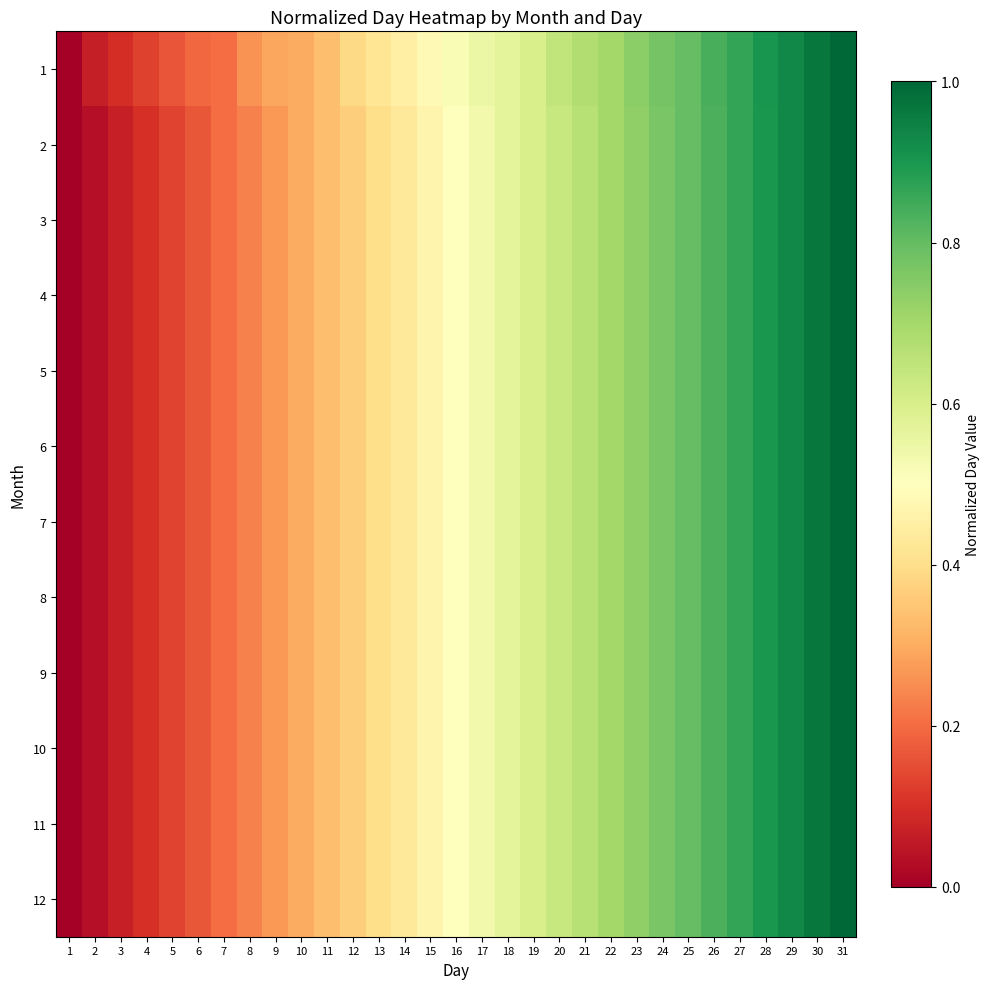

Reading right to left, extract all data points from this chart.

1: 31=1.0	30=1.0	29=0.9	28=0.9	27=0.9	26=0.8	25=0.8	24=0.8	23=0.7	22=0.7	21=0.7	20=0.6	19=0.6	18=0.6	17=0.5	16=0.5	15=0.5	14=0.5	13=0.4	12=0.4	11=0.3	10=0.3	9=0.3	8=0.3	7=0.2	6=0.2	5=0.2	4=0.1	3=0.1	2=0.1	1=0.0
2: 31=1.0	30=1.0	29=0.9	28=0.9	27=0.9	26=0.8	25=0.8	24=0.8	23=0.7	22=0.7	21=0.7	20=0.6	19=0.6	18=0.6	17=0.5	16=0.5	15=0.5	14=0.4	13=0.4	12=0.4	11=0.3	10=0.3	9=0.3	8=0.2	7=0.2	6=0.2	5=0.1	4=0.1	3=0.1	2=0.0	1=0.0
3: 31=1.0	30=1.0	29=0.9	28=0.9	27=0.9	26=0.8	25=0.8	24=0.8	23=0.7	22=0.7	21=0.7	20=0.6	19=0.6	18=0.6	17=0.5	16=0.5	15=0.5	14=0.4	13=0.4	12=0.4	11=0.3	10=0.3	9=0.3	8=0.2	7=0.2	6=0.2	5=0.1	4=0.1	3=0.1	2=0.0	1=0.0
4: 31=1.0	30=1.0	29=0.9	28=0.9	27=0.9	26=0.8	25=0.8	24=0.8	23=0.7	22=0.7	21=0.7	20=0.6	19=0.6	18=0.6	17=0.5	16=0.5	15=0.5	14=0.4	13=0.4	12=0.4	11=0.3	10=0.3	9=0.3	8=0.2	7=0.2	6=0.2	5=0.1	4=0.1	3=0.1	2=0.0	1=0.0
5: 31=1.0	30=1.0	29=0.9	28=0.9	27=0.9	26=0.8	25=0.8	24=0.8	23=0.7	22=0.7	21=0.7	20=0.6	19=0.6	18=0.6	17=0.5	16=0.5	15=0.5	14=0.4	13=0.4	12=0.4	11=0.3	10=0.3	9=0.3	8=0.2	7=0.2	6=0.2	5=0.1	4=0.1	3=0.1	2=0.0	1=0.0
6: 31=1.0	30=1.0	29=0.9	28=0.9	27=0.9	26=0.8	25=0.8	24=0.8	23=0.7	22=0.7	21=0.7	20=0.6	19=0.6	18=0.6	17=0.5	16=0.5	15=0.5	14=0.4	13=0.4	12=0.4	11=0.3	10=0.3	9=0.3	8=0.2	7=0.2	6=0.2	5=0.1	4=0.1	3=0.1	2=0.0	1=0.0
7: 31=1.0	30=1.0	29=0.9	28=0.9	27=0.9	26=0.8	25=0.8	24=0.8	23=0.7	22=0.7	21=0.7	20=0.6	19=0.6	18=0.6	17=0.5	16=0.5	15=0.5	14=0.4	13=0.4	12=0.4	11=0.3	10=0.3	9=0.3	8=0.2	7=0.2	6=0.2	5=0.1	4=0.1	3=0.1	2=0.0	1=0.0
8: 31=1.0	30=1.0	29=0.9	28=0.9	27=0.9	26=0.8	25=0.8	24=0.8	23=0.7	22=0.7	21=0.7	20=0.6	19=0.6	18=0.6	17=0.5	16=0.5	15=0.5	14=0.4	13=0.4	12=0.4	11=0.3	10=0.3	9=0.3	8=0.2	7=0.2	6=0.2	5=0.1	4=0.1	3=0.1	2=0.0	1=0.0
9: 31=1.0	30=1.0	29=0.9	28=0.9	27=0.9	26=0.8	25=0.8	24=0.8	23=0.7	22=0.7	21=0.7	20=0.6	19=0.6	18=0.6	17=0.5	16=0.5	15=0.5	14=0.4	13=0.4	12=0.4	11=0.3	10=0.3	9=0.3	8=0.2	7=0.2	6=0.2	5=0.1	4=0.1	3=0.1	2=0.0	1=0.0
10: 31=1.0	30=1.0	29=0.9	28=0.9	27=0.9	26=0.8	25=0.8	24=0.8	23=0.7	22=0.7	21=0.7	20=0.6	19=0.6	18=0.6	17=0.5	16=0.5	15=0.5	14=0.4	13=0.4	12=0.4	11=0.3	10=0.3	9=0.3	8=0.2	7=0.2	6=0.2	5=0.1	4=0.1	3=0.1	2=0.0	1=0.0
11: 31=1.0	30=1.0	29=0.9	28=0.9	27=0.9	26=0.8	25=0.8	24=0.8	23=0.7	22=0.7	21=0.7	20=0.6	19=0.6	18=0.6	17=0.5	16=0.5	15=0.5	14=0.4	13=0.4	12=0.4	11=0.3	10=0.3	9=0.3	8=0.2	7=0.2	6=0.2	5=0.1	4=0.1	3=0.1	2=0.0	1=0.0
12: 31=1.0	30=1.0	29=0.9	28=0.9	27=0.9	26=0.8	25=0.8	24=0.8	23=0.7	22=0.7	21=0.7	20=0.6	19=0.6	18=0.6	17=0.5	16=0.5	15=0.5	14=0.4	13=0.4	12=0.4	11=0.3	10=0.3	9=0.3	8=0.2	7=0.2	6=0.2	5=0.1	4=0.1	3=0.1	2=0.0	1=0.0